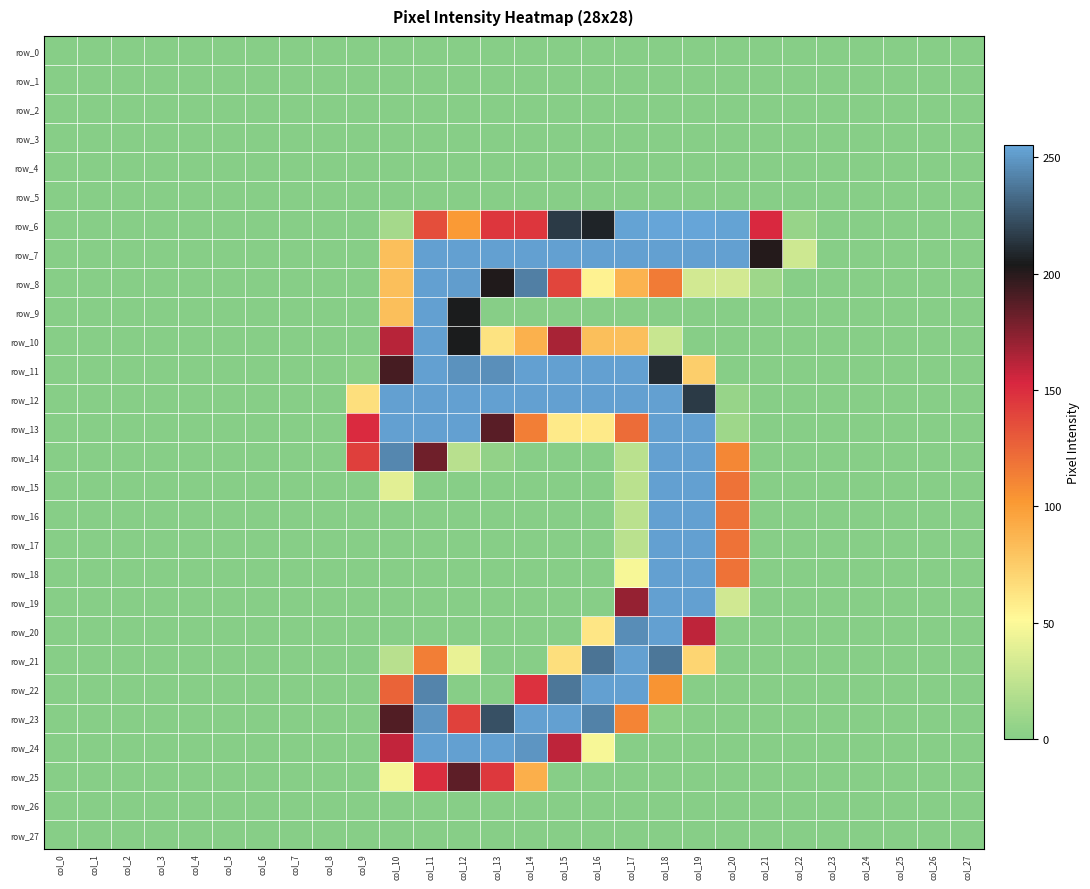

Is the value of row_7 at col_4 greater than the value of row_16 at col_21?

No